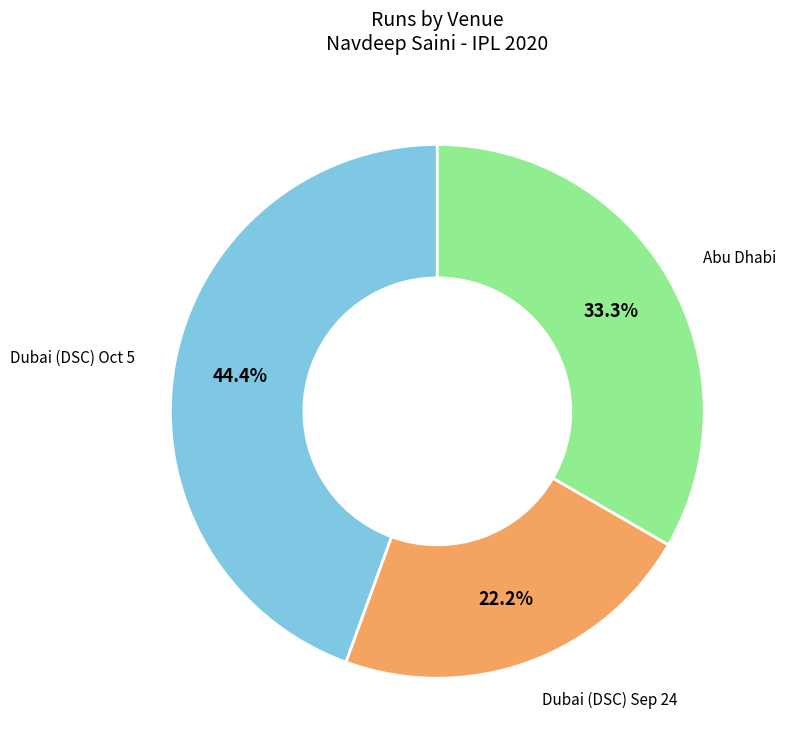

Is there a majority slice in this chart?

No